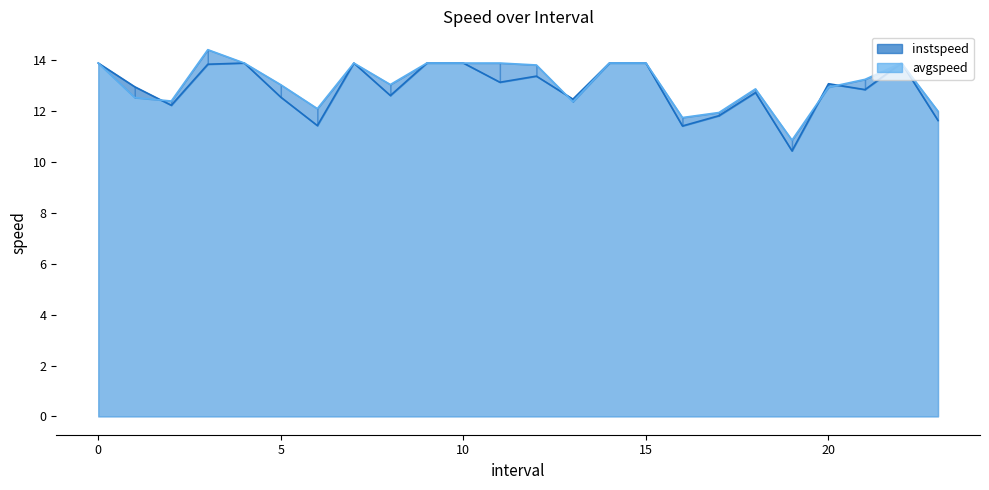

Which category has the lowest value in the avgspeed series?

19.0